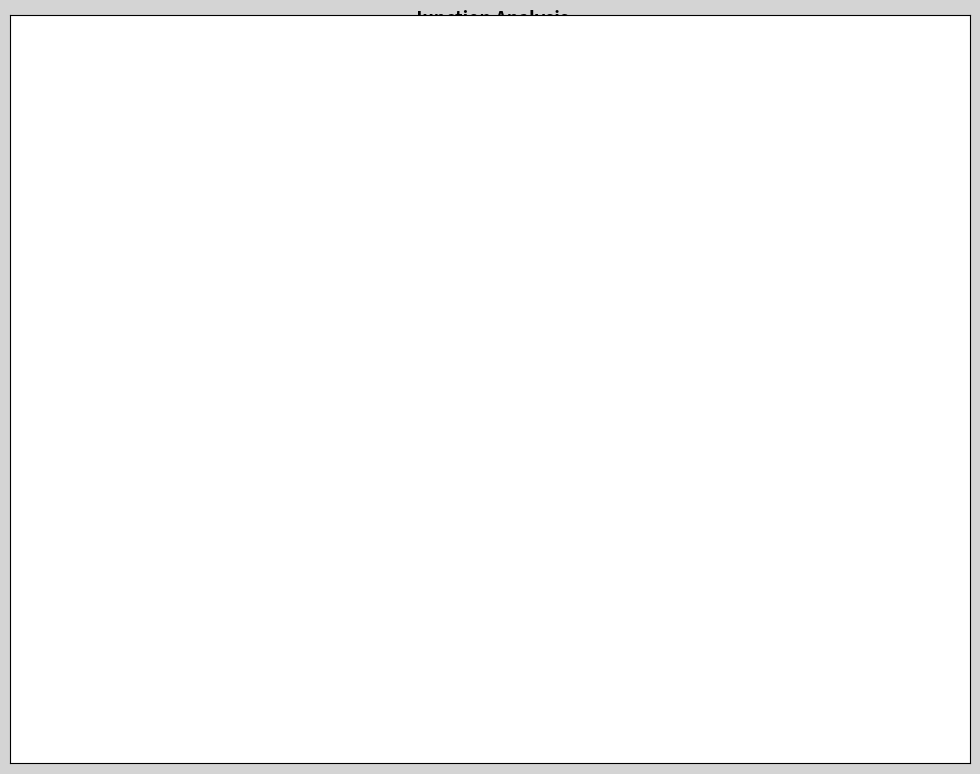

How much of the chart is everything except 119?

50.2%